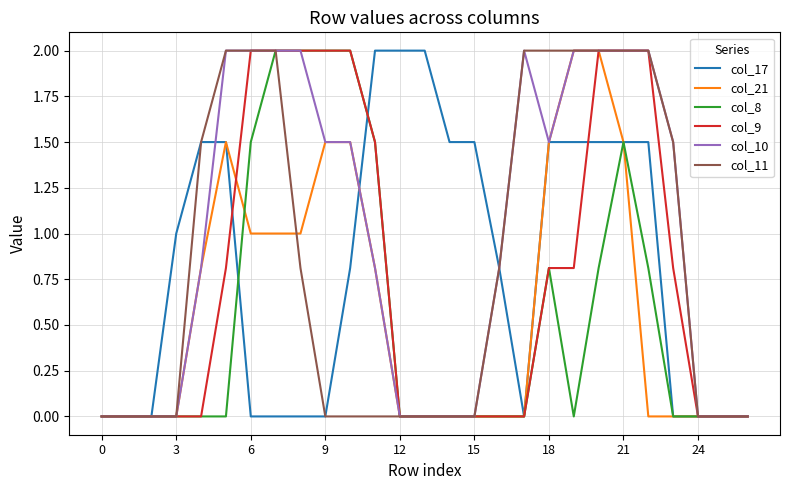

What are all the series names shown in the legend?

col_17, col_21, col_8, col_9, col_10, col_11